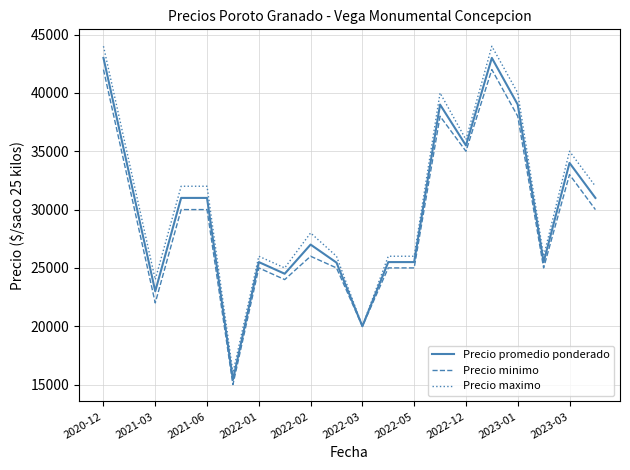

Which series has the largest range (max minus min)?

Precio maximo